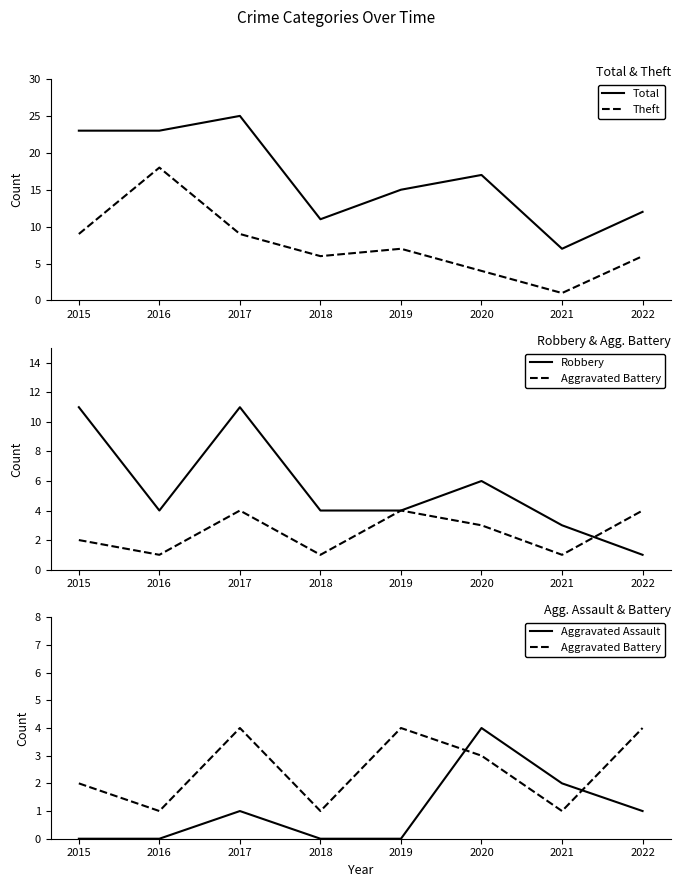

What is the minimum value for Theft?

1